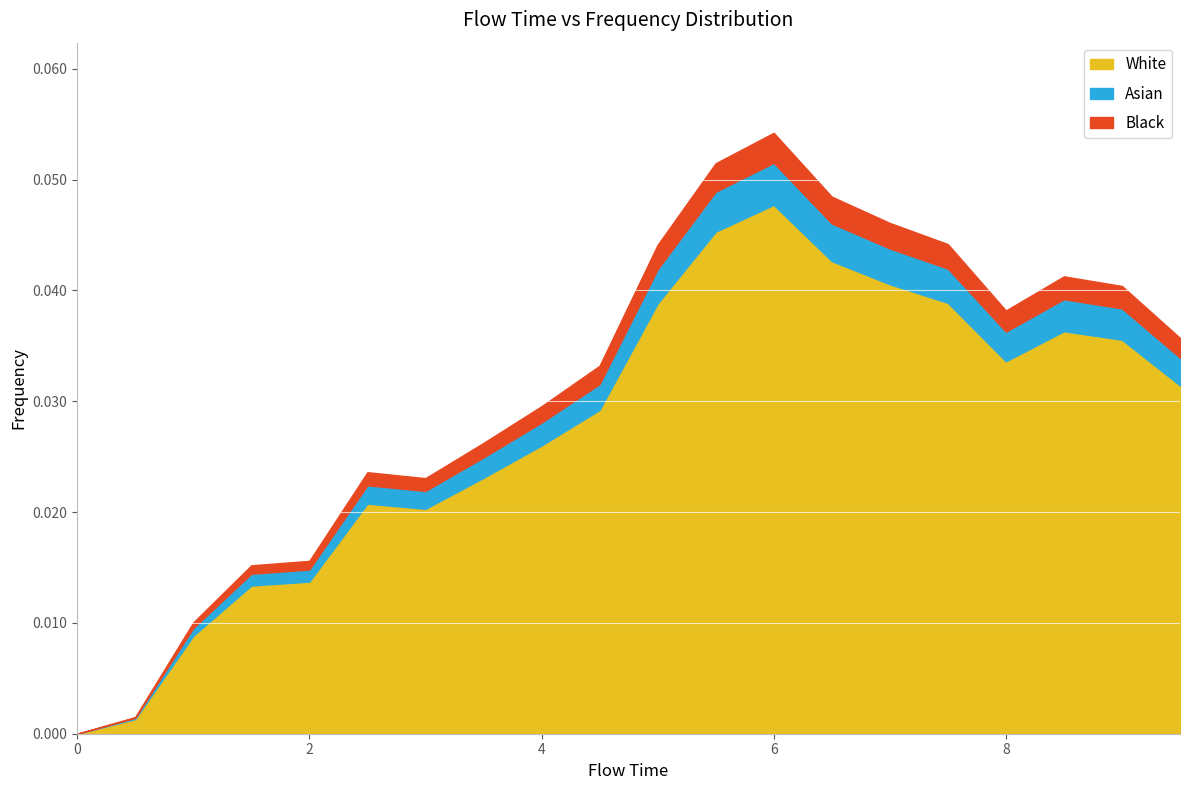

What is the sum of the values at 5.5 and 8.5?

0.1